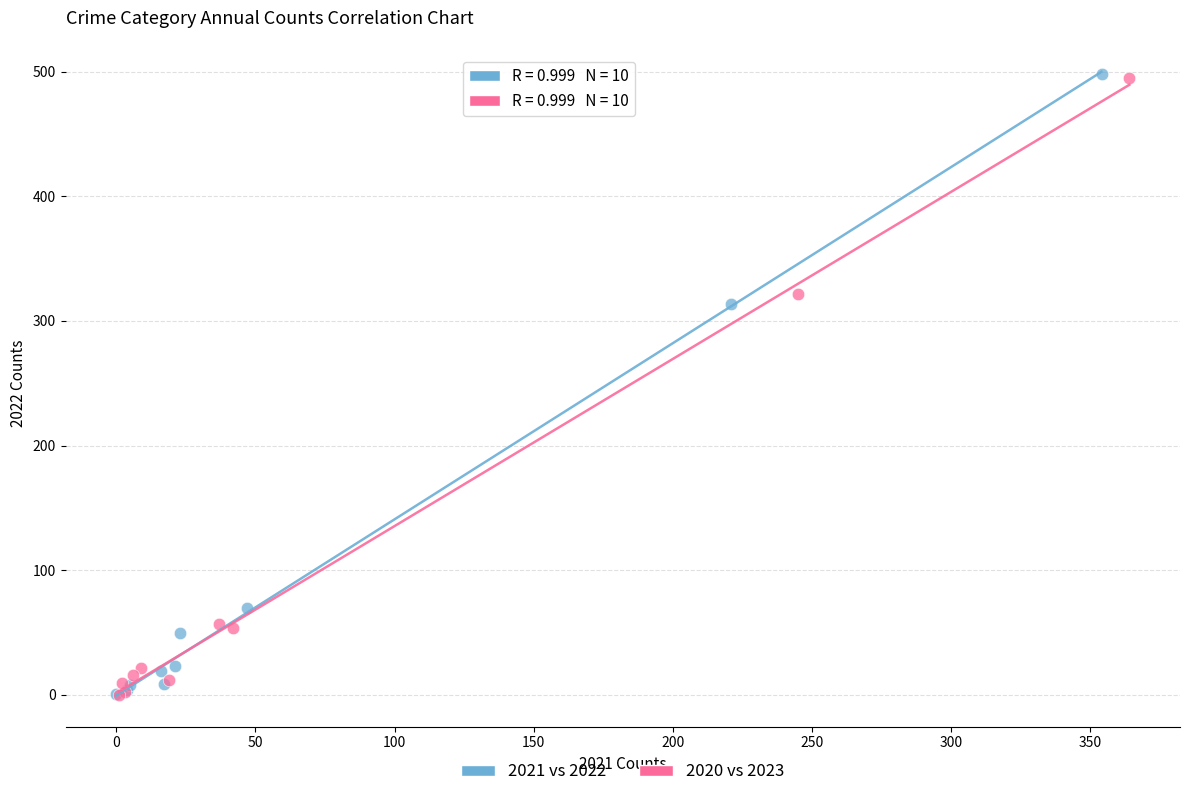

Which series has the widest spread of Y values?

2021 vs 2022